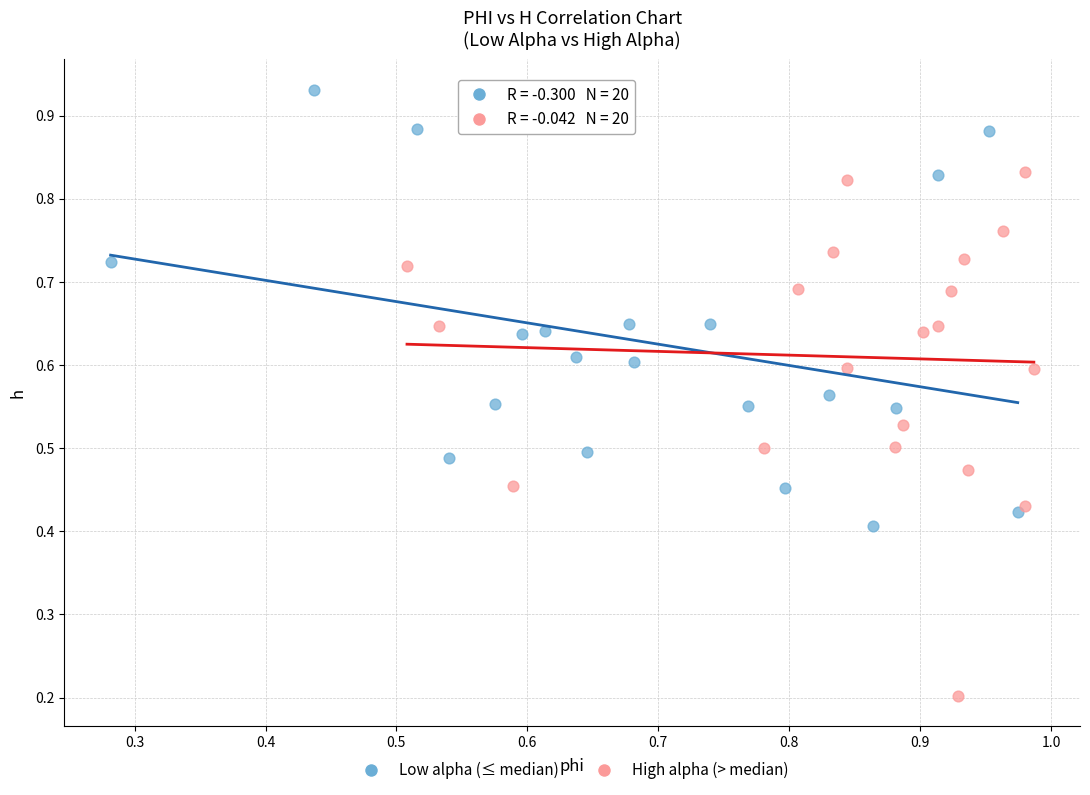

Which series has the largest Y range (max minus min)?

High alpha (> median)